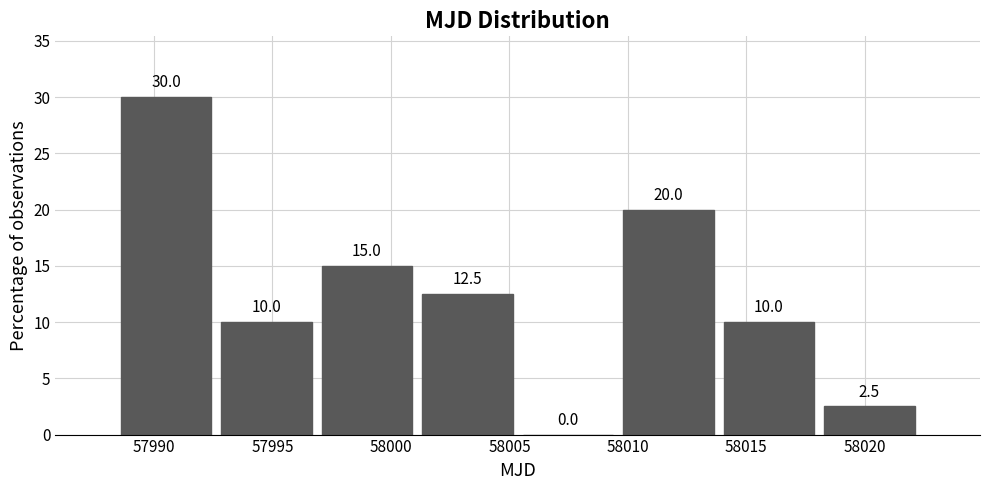

Reading left to right, transcribe this chart: for each bar, give the range it covers on the x-axis and its height. The bar edges are not printed on the chart, so give them approximately, as read against the axis.

57988.5 to 57992.5: 30.0
57992.5 to 57997.0: 10.0
57997.0 to 58001.0: 15.0
58001.0 to 58005.5: 12.5
58005.5 to 58009.5: 0.0
58009.5 to 58014.0: 20.0
58014.0 to 58018.0: 10.0
58018.0 to 58022.5: 2.5